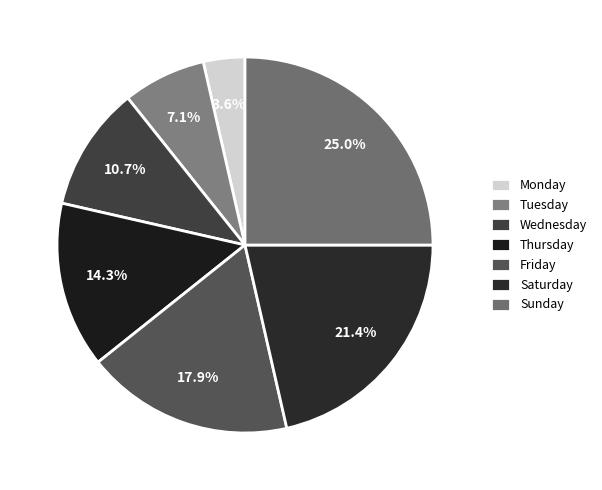

How much of the chart is everything except Tuesday?

92.9%